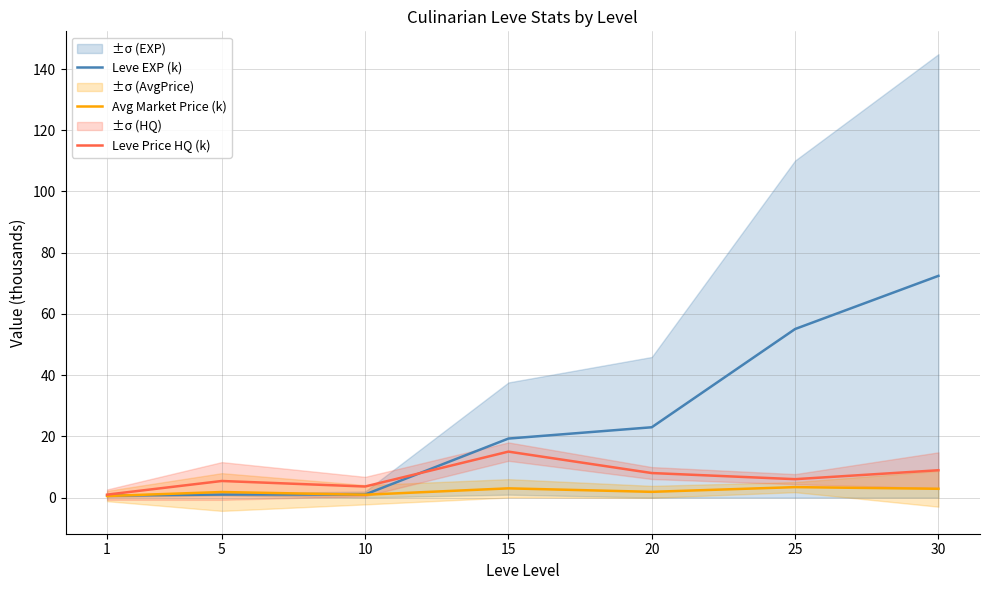

Which has a higher value, 10 or 20?

20